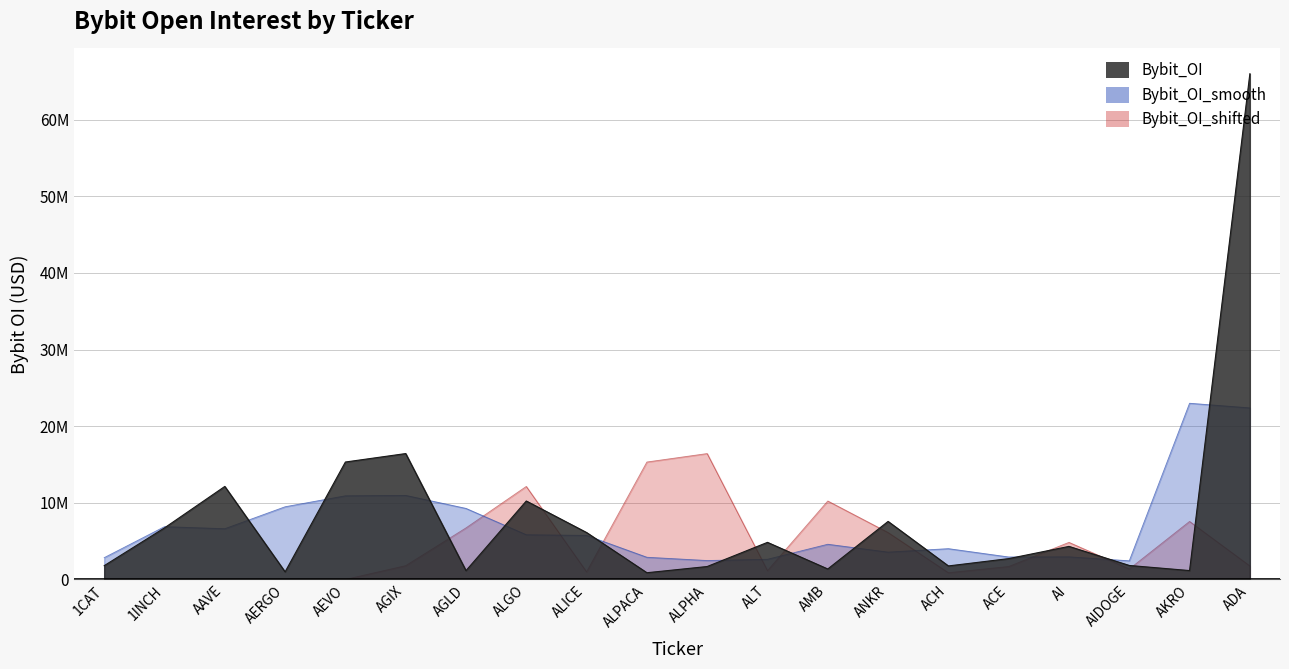

What is the label of the 16th point from the right?

AEVO